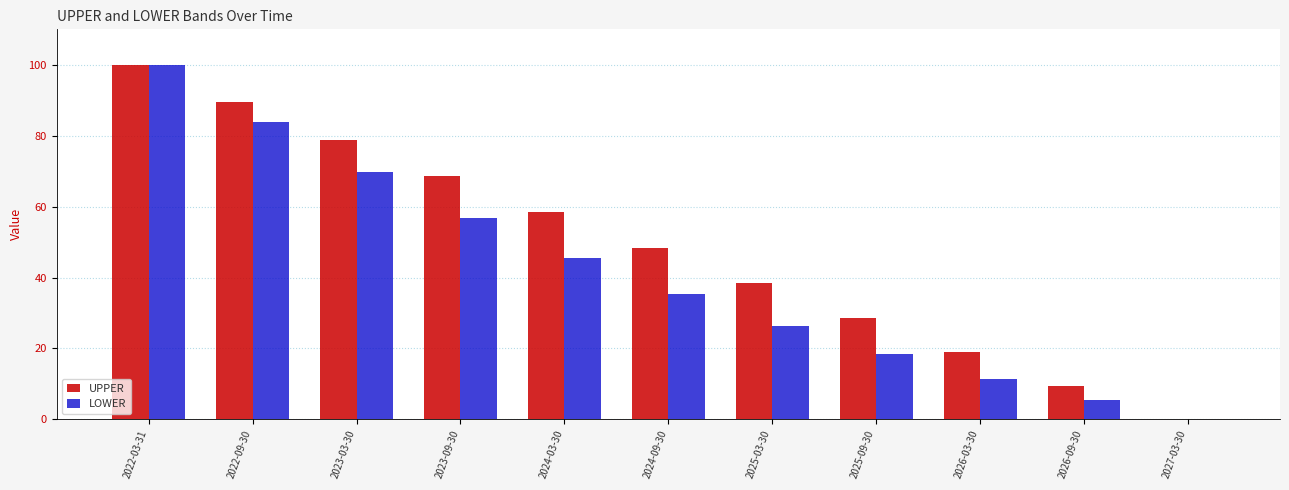

The value of LOWER at 2024-03-30 is 45.5. True or false?

True